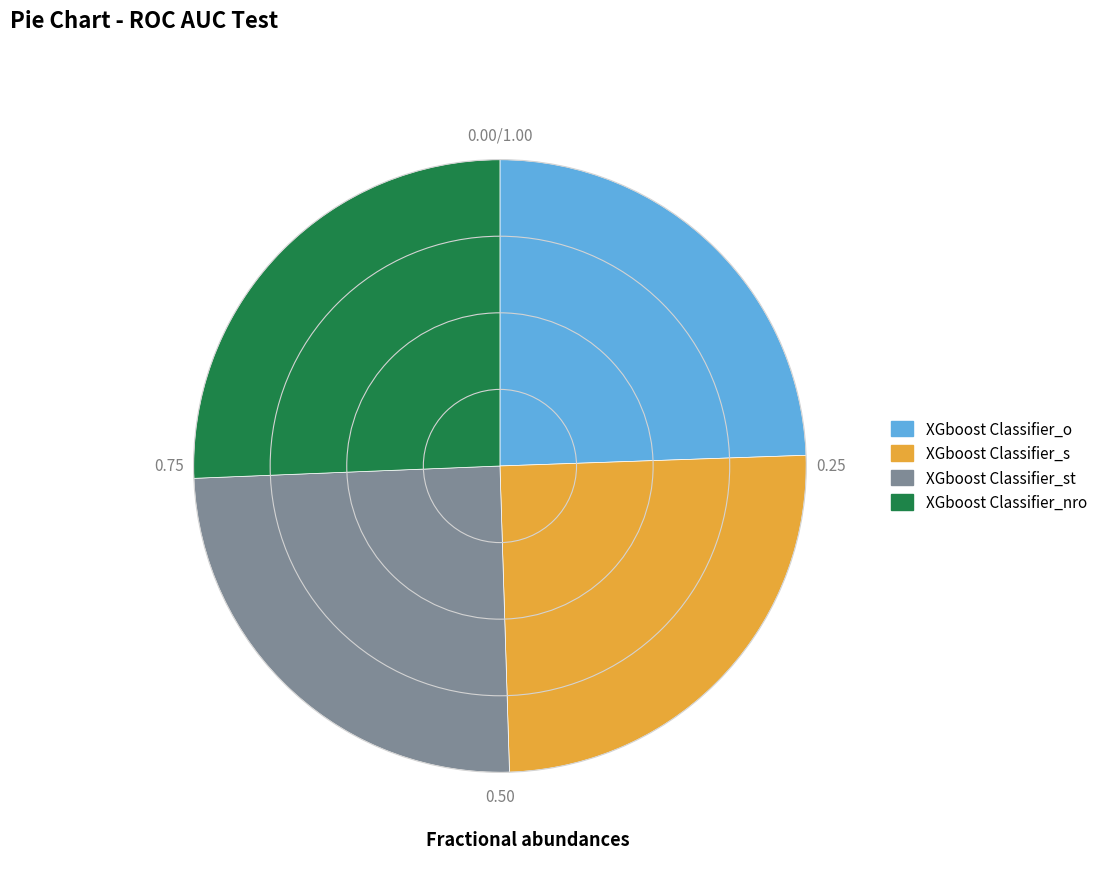

Is there a majority slice in this chart?

No